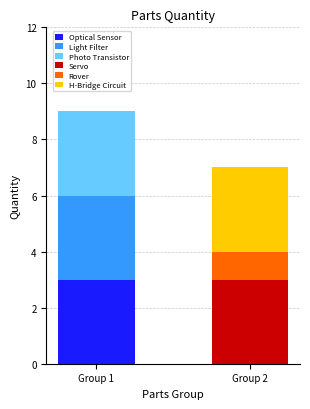

At which label does Optical Sensor reach its peak?

Group 1